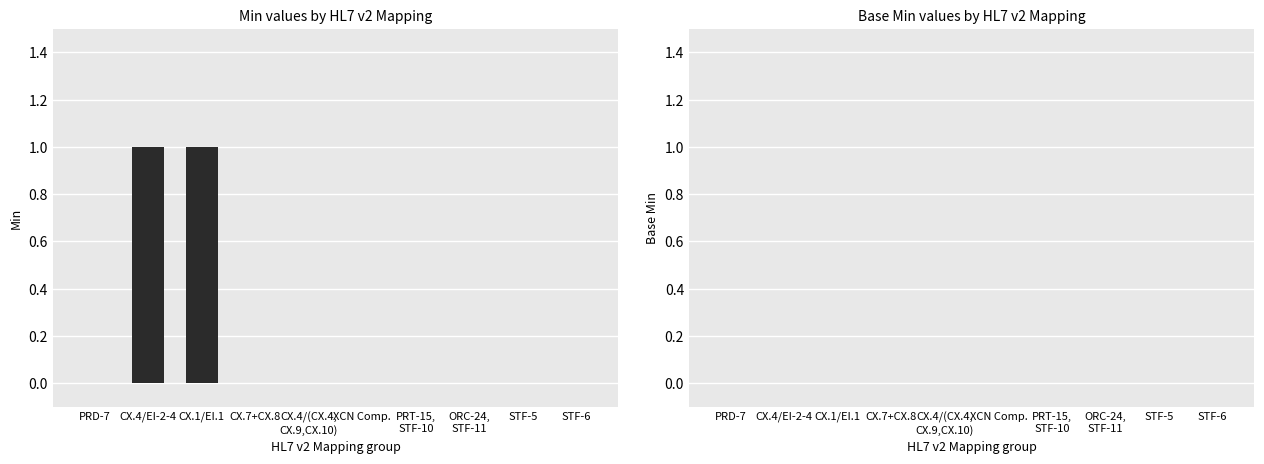

Are the bars horizontal?

No